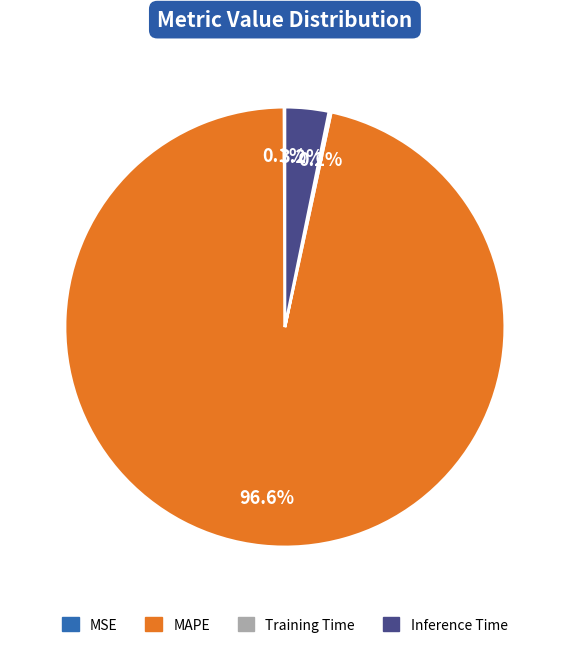

To the nearest percent, what is the average slice percentage?

25%